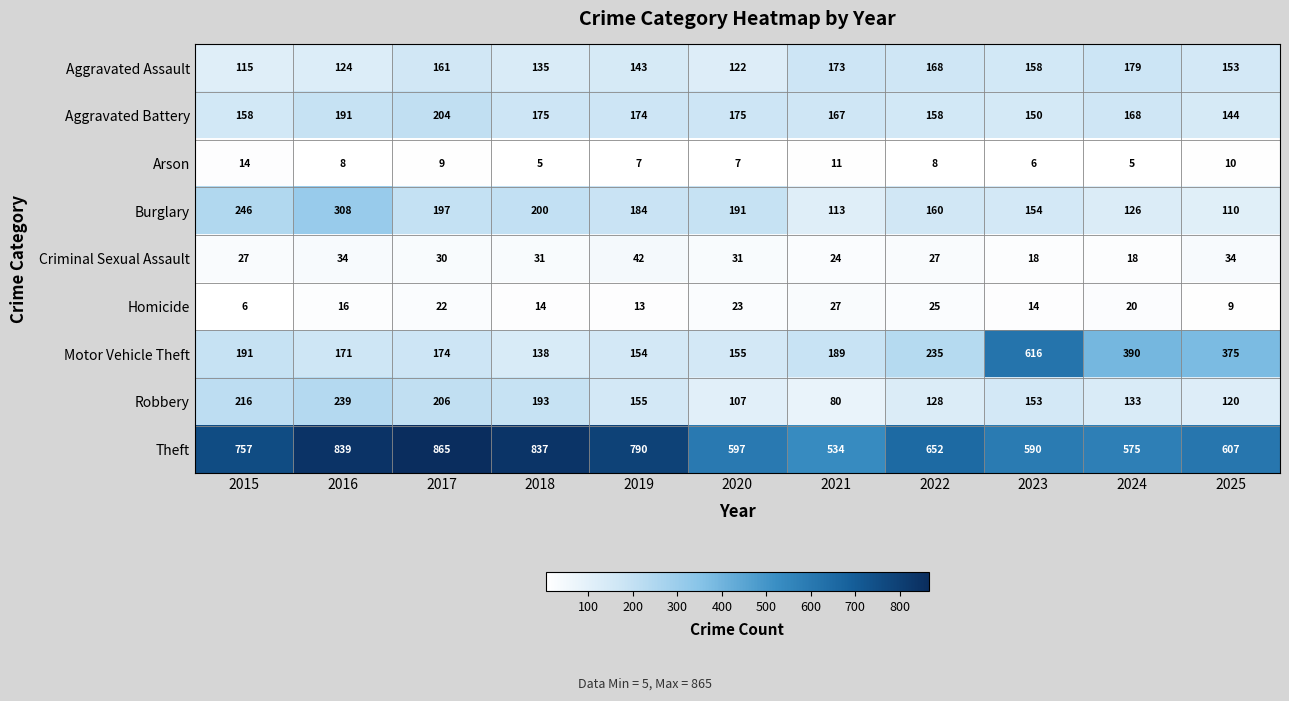

Which series has the largest total across all categories?

Theft